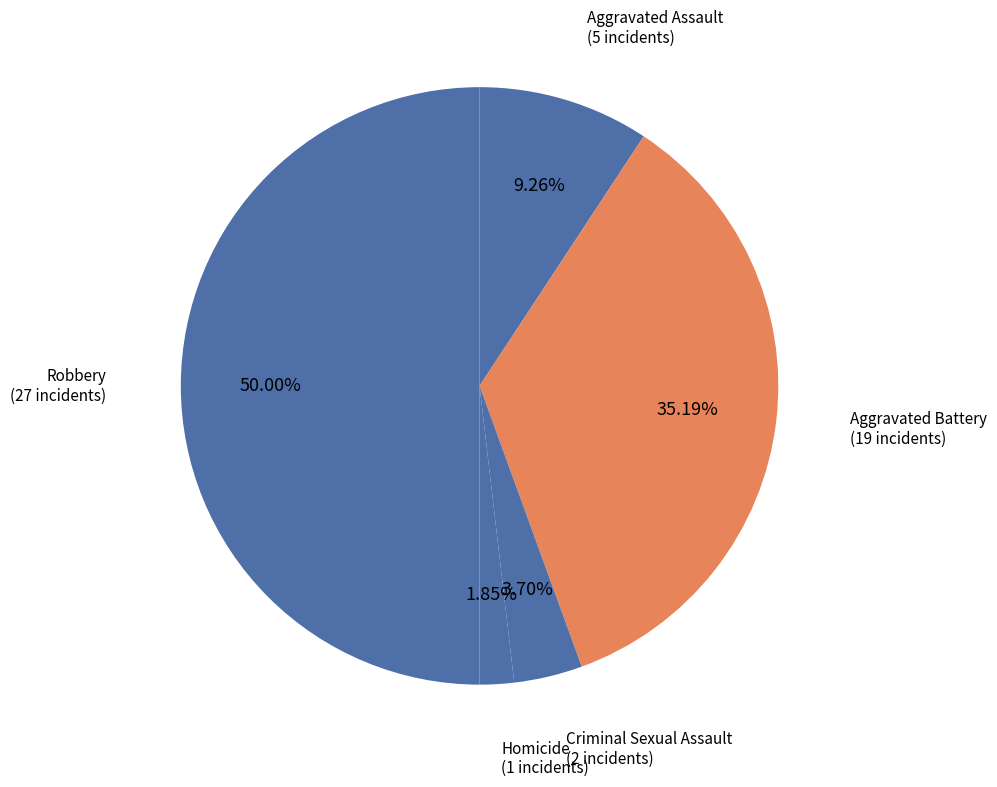

Which slice is the smallest?

Homicide